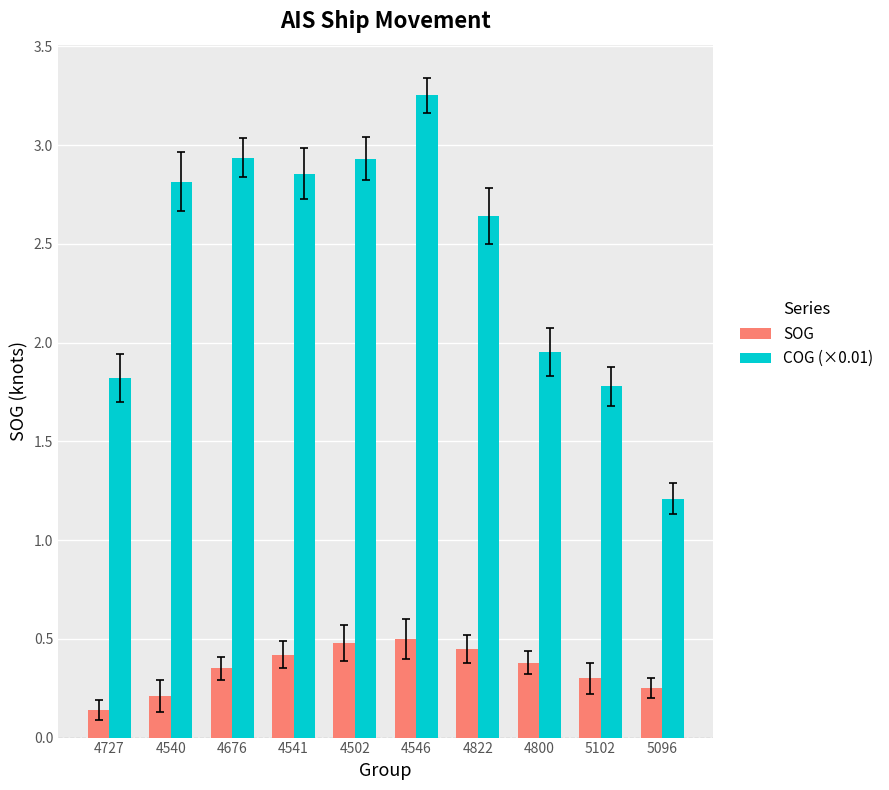

At which label does COG (×0.01) reach its peak?

4546